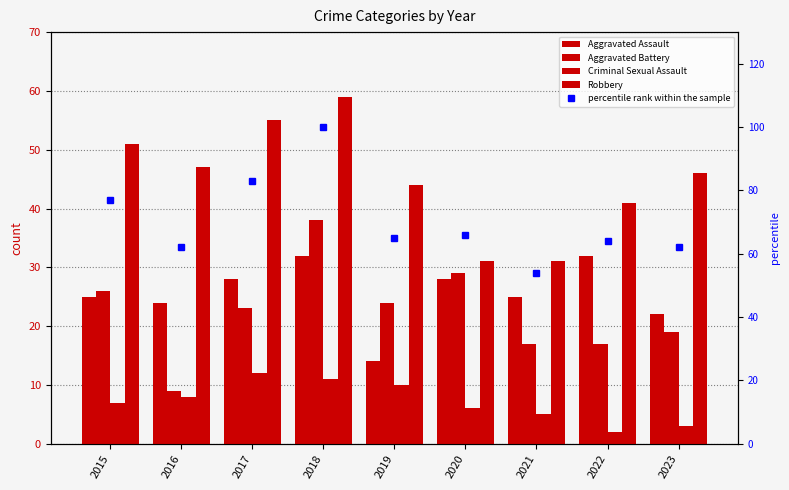

Count the Robbery values in the range 41 to 51.

5